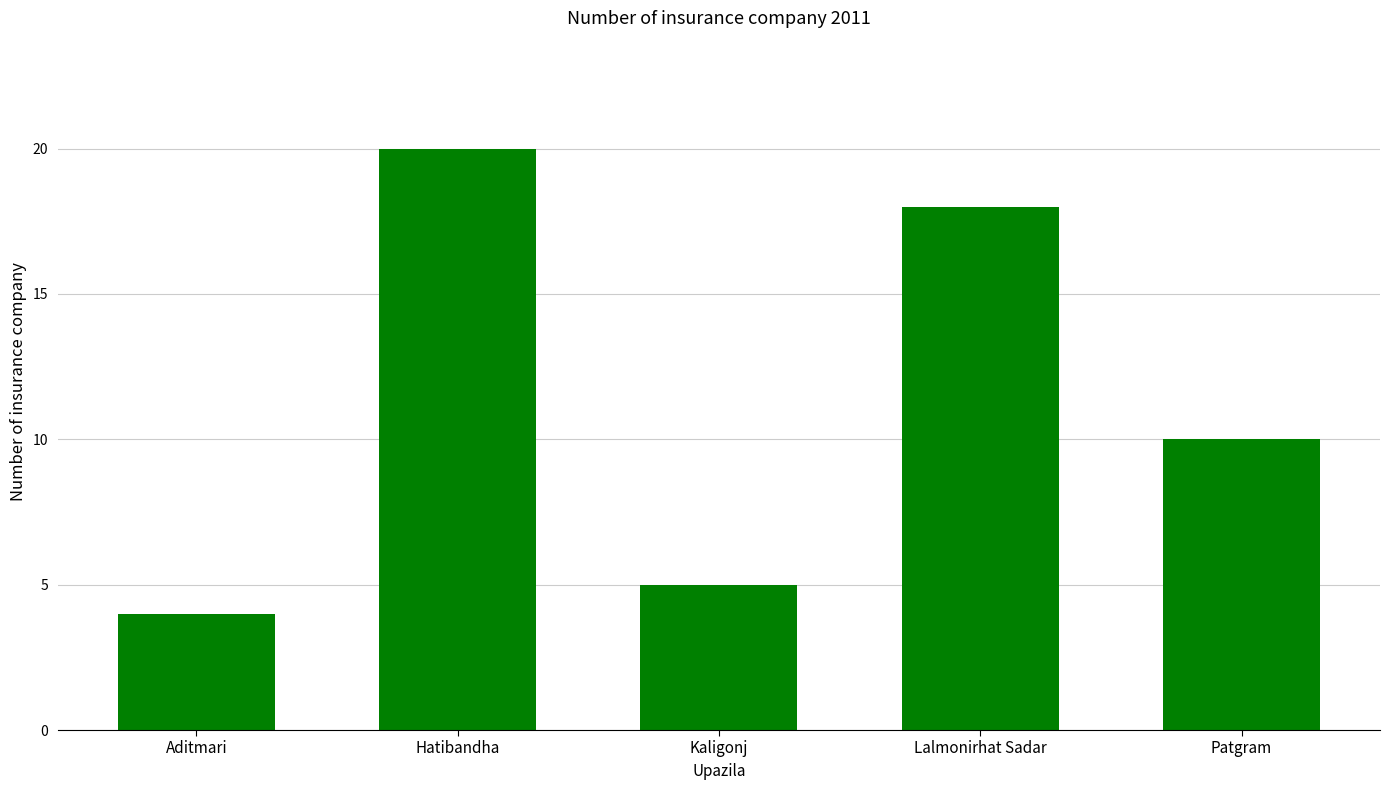

List the labels in order of value, largest first.

Hatibandha, Lalmonirhat Sadar, Patgram, Kaligonj, Aditmari